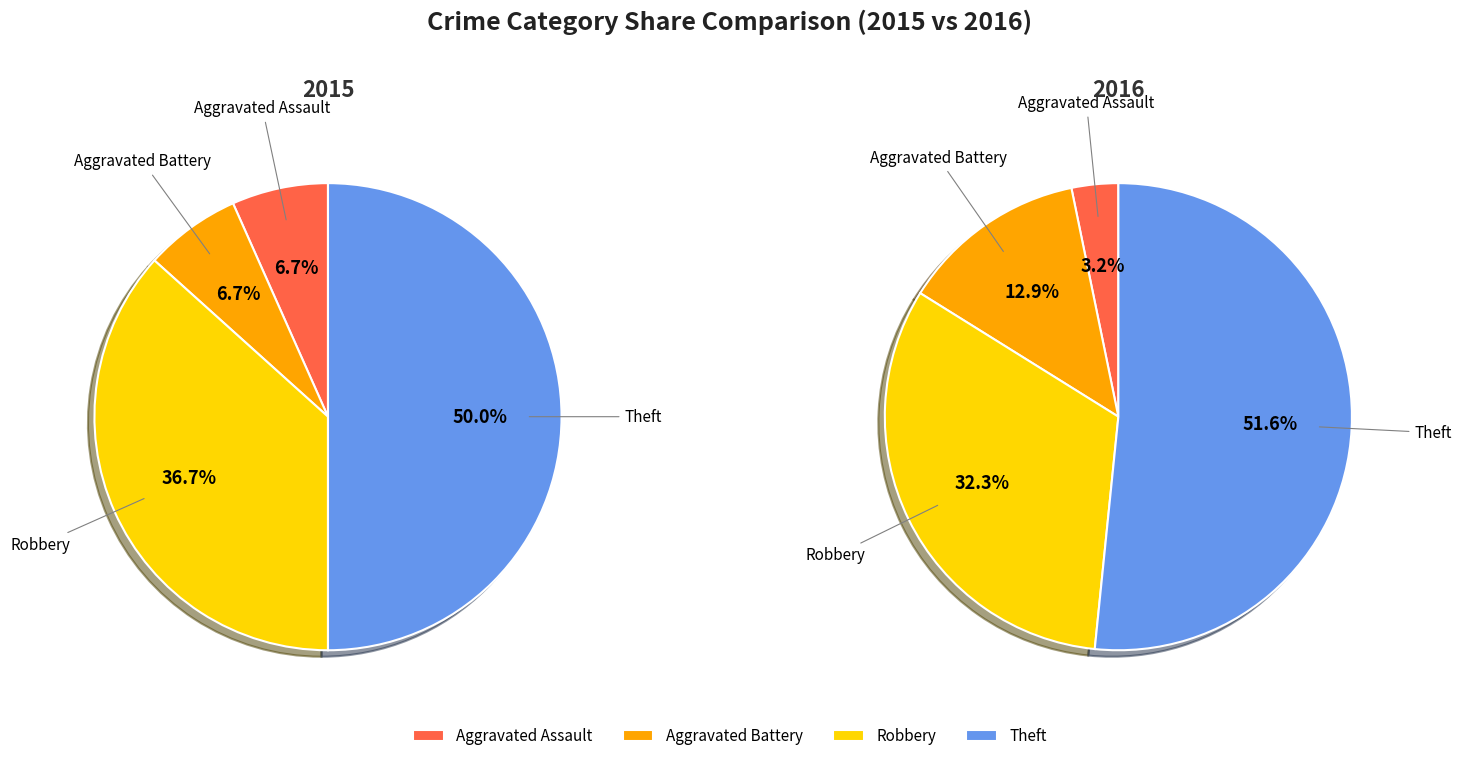

What is the largest slice in the pie chart?

Theft